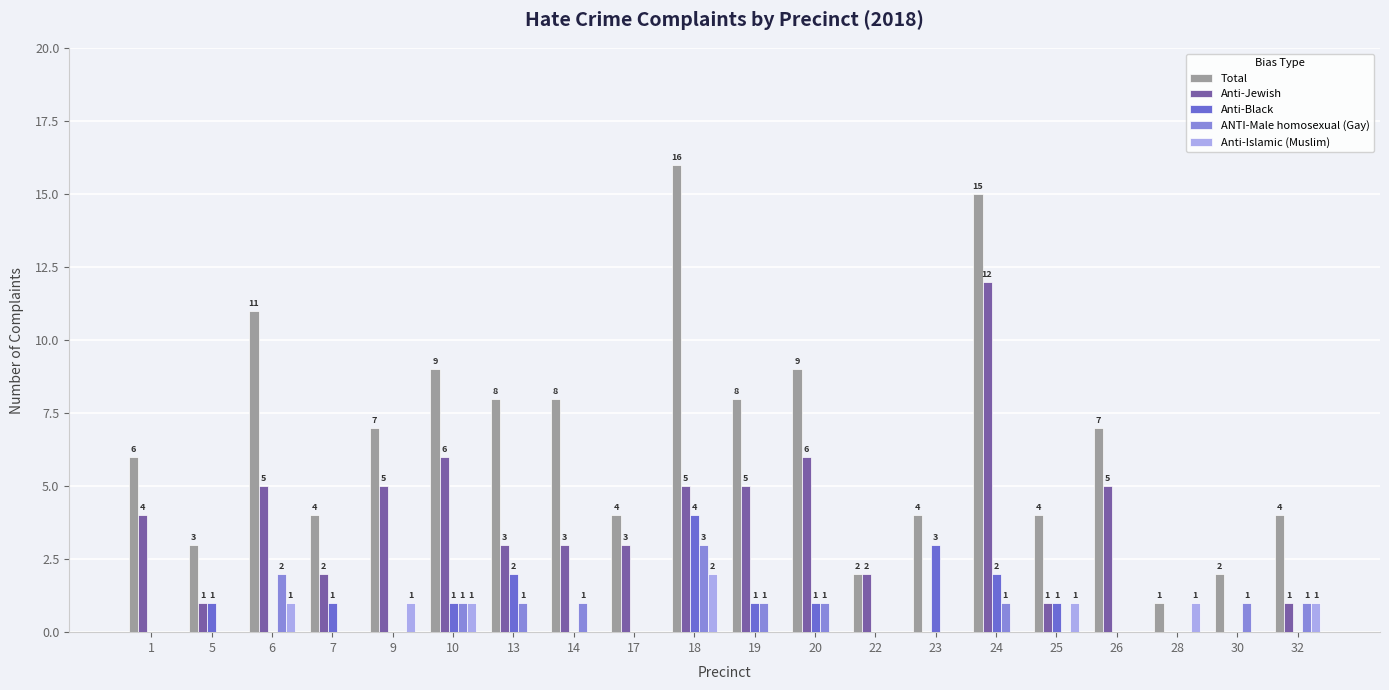

How many data points does each series have?

20